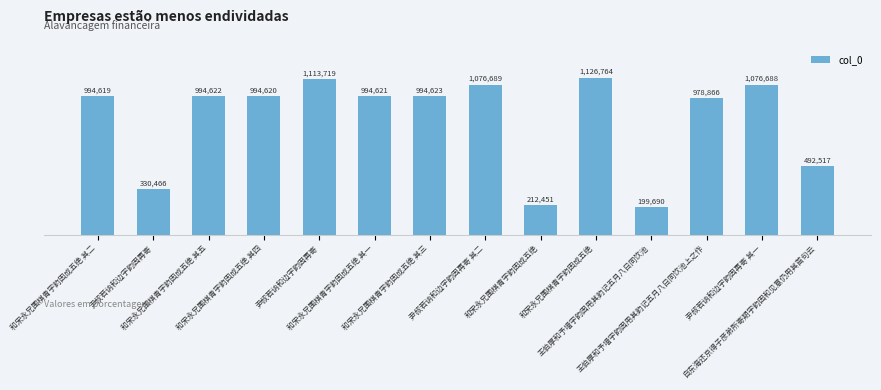

At which category does the chart reach its peak across all series?

和宋永兄围棋青字韵因成五绝